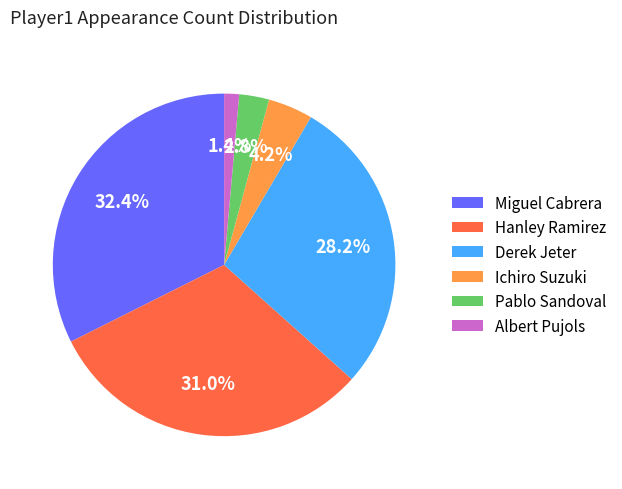

How many segments does this pie chart have?

6